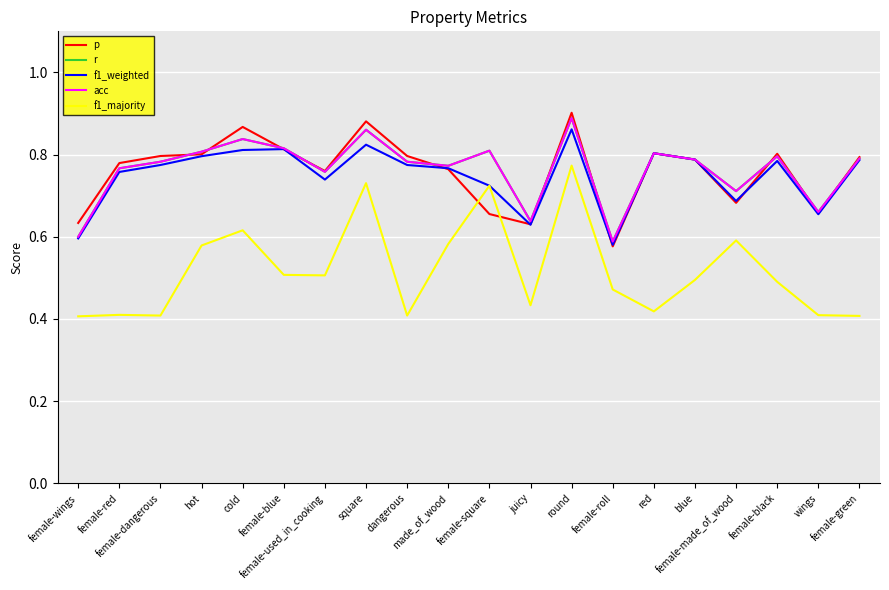

Is this an area chart (filled region under the line)?

No